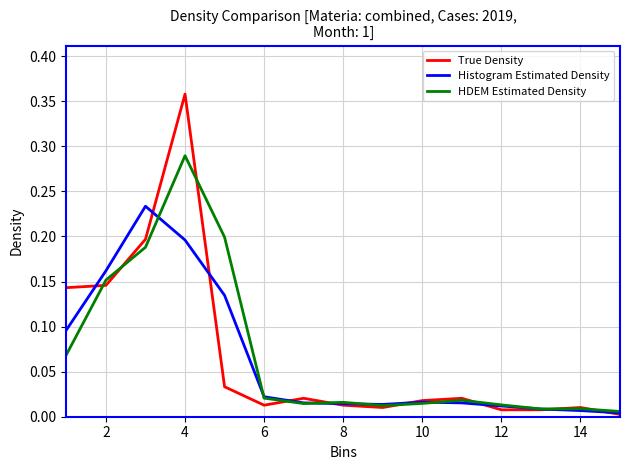

Which series has the widest spread of values?

True Density